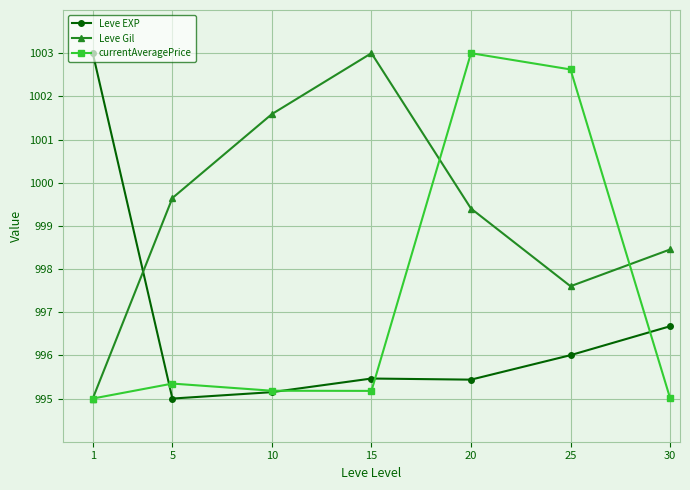

What is the difference between the maximum and minimum values in the currentAveragePrice series?

8.0